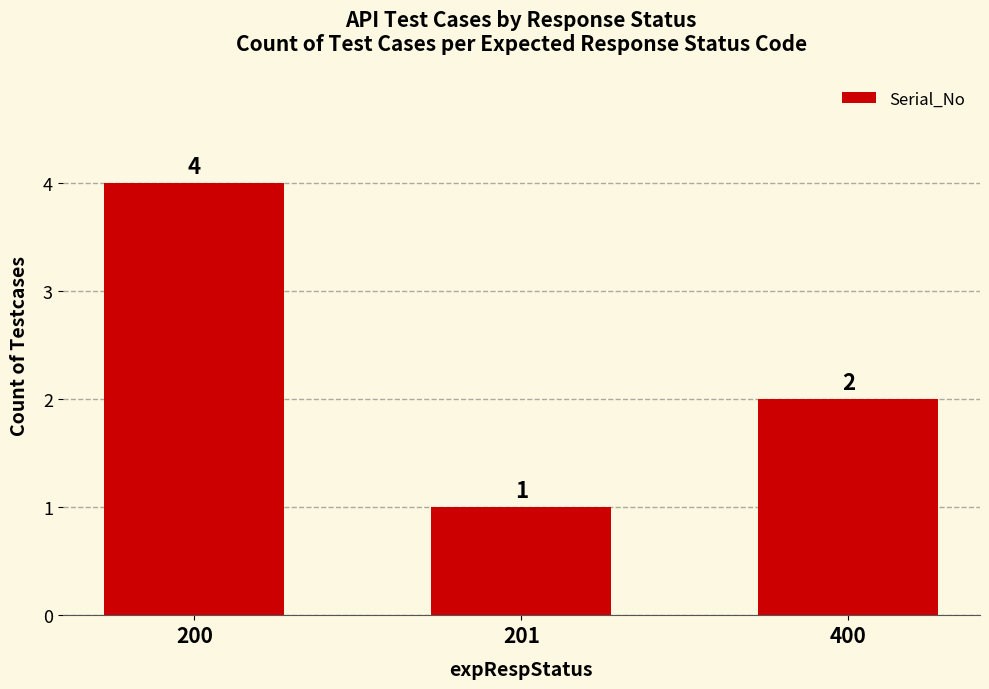

What is the difference between the values at 200 and 201?

3